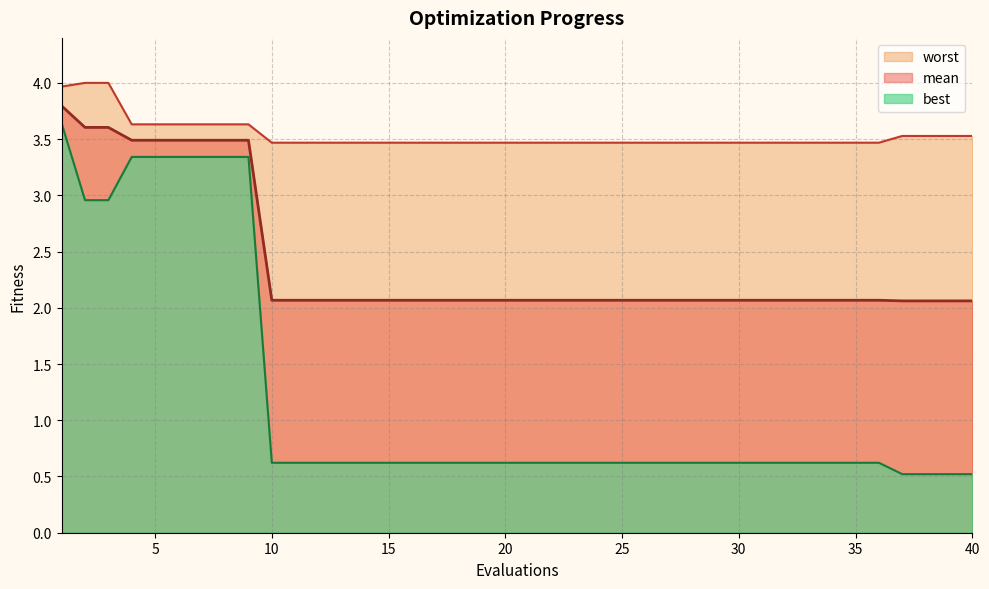

True or false: mean has more than 1 points higher than both neighbors.

False